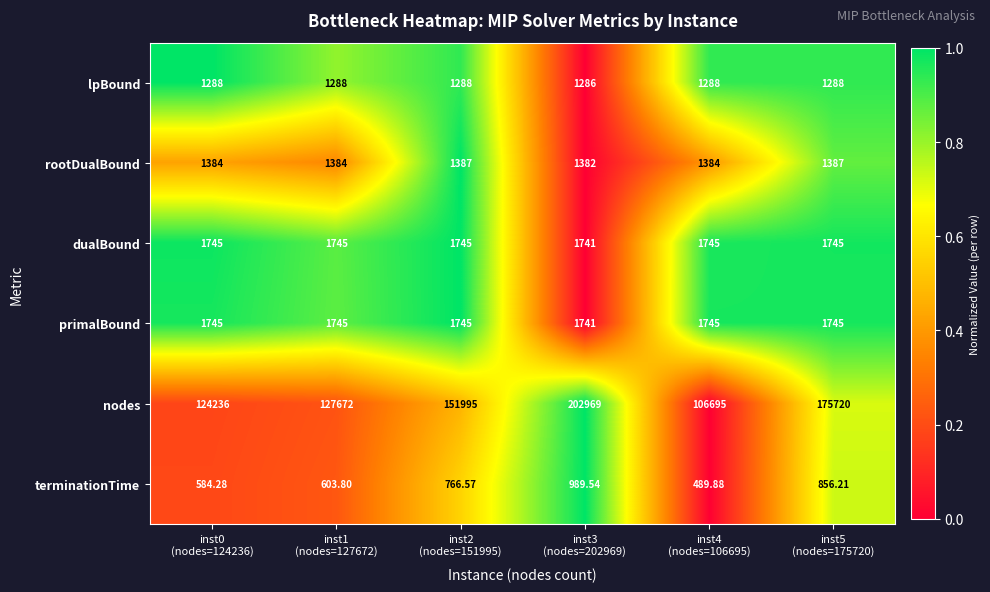

Which series has the largest total across all categories?

nodes